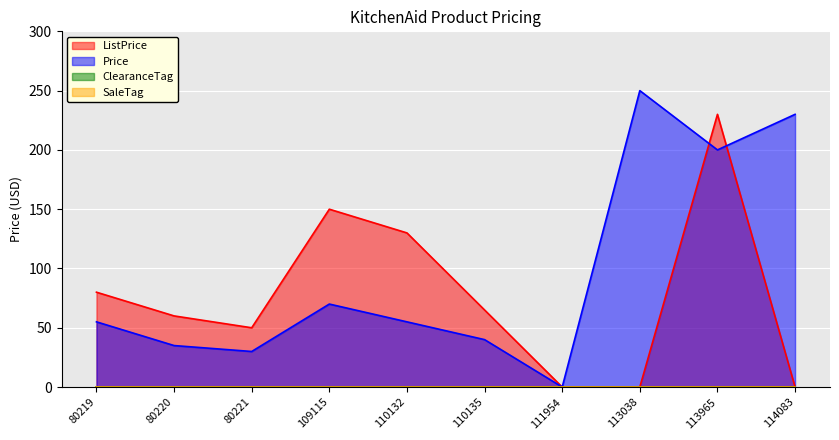

Reading right to left, list all the values displayed in this chart.

ListPrice: 0.0	230.0	0.0	0.0	65.0	130.0	150.0	50.0	60.0	80.0
Price: 230.0	200.0	250.0	0.0	40.0	55.0	70.0	30.0	35.0	55.0